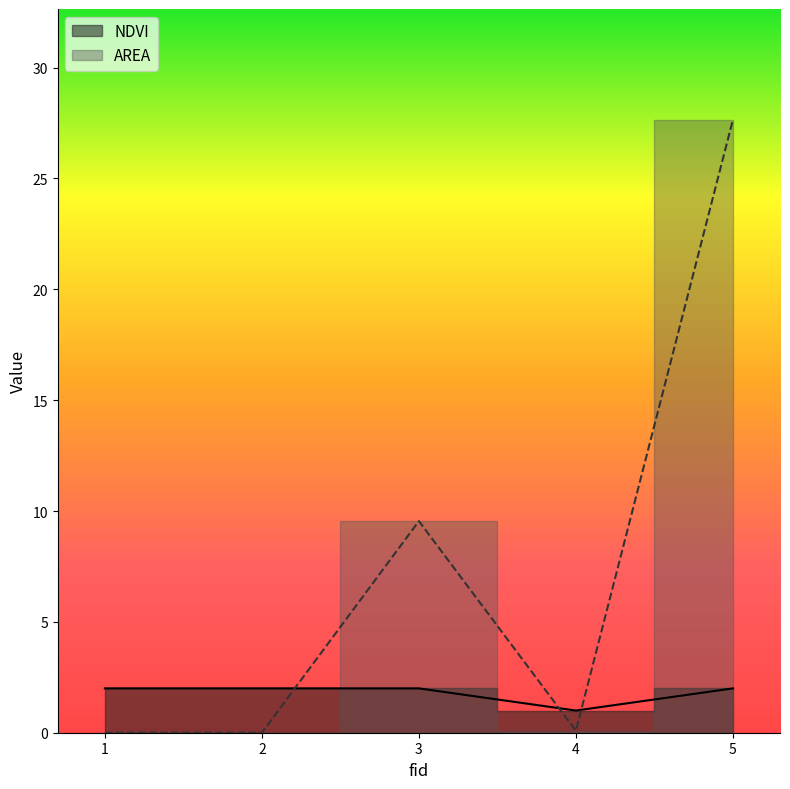

Reading left to right, transcribe all the data shown in this chart.

NDVI: 1=2.0	2=2.0	3=2.0	4=1.0	5=2.0
AREA: 1=0.0	2=0.0	3=9.5	4=0.1	5=27.6